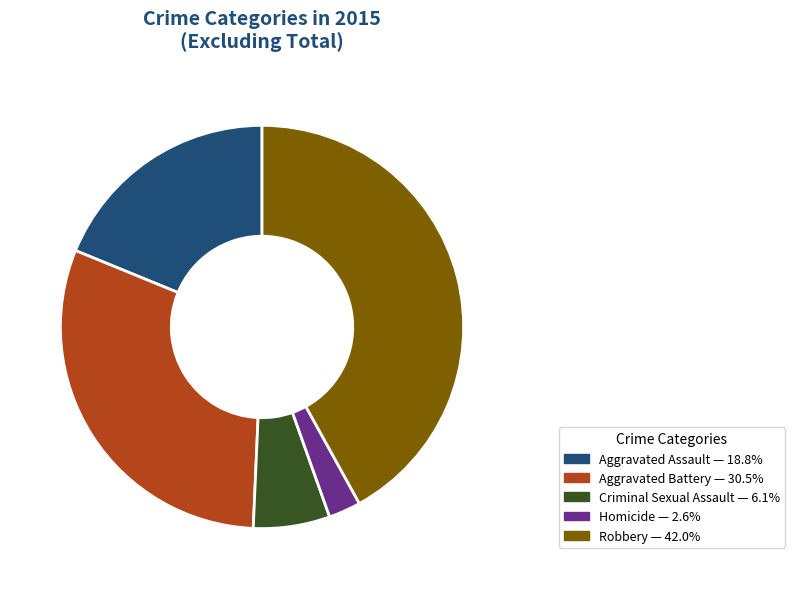

Approximately how many times larger is the value at Robbery compared to Criminal Sexual Assault?

6.8